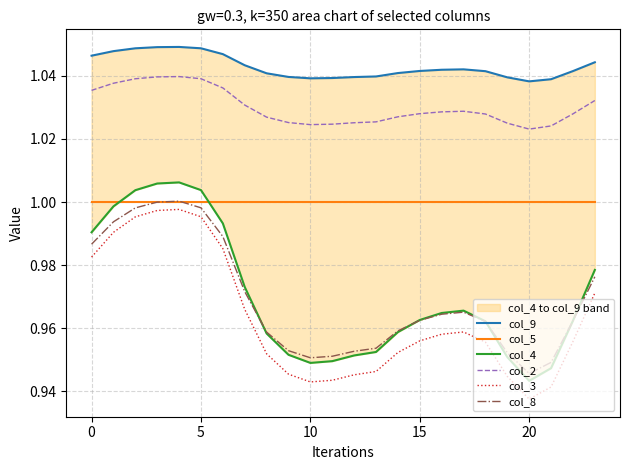

Rank the series at 19 from highest to lowest value.

col_9, col_2, col_5, col_8, col_4, col_3